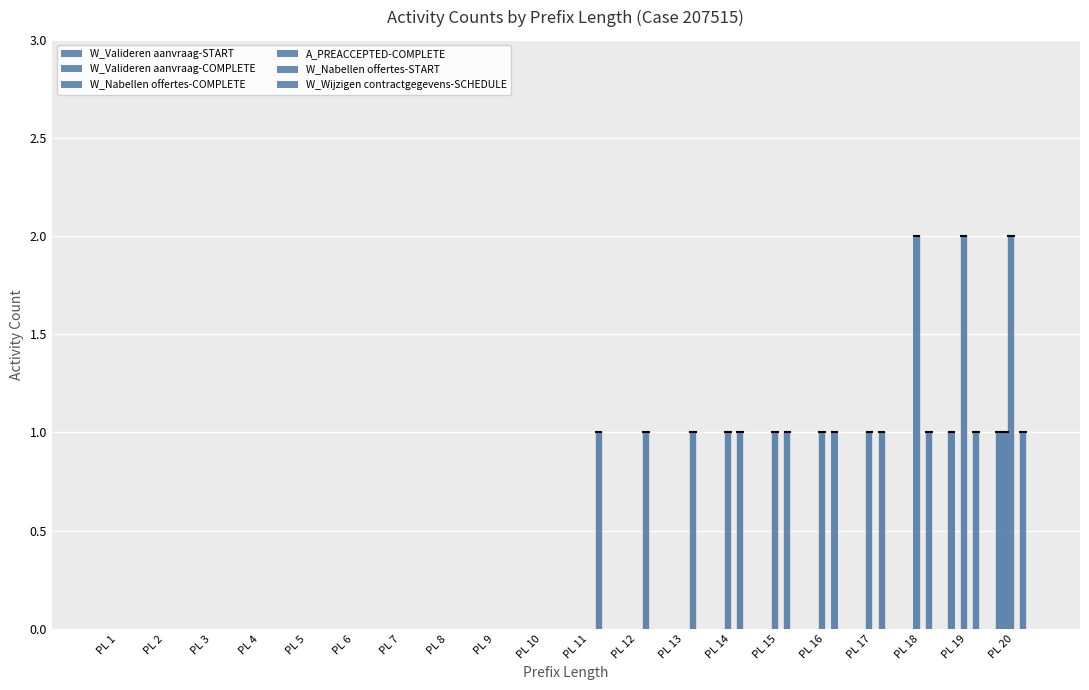

Reading left to right, list all the values displayed in this chart.

W_Valideren aanvraag-START: PL 1=0	PL 2=0	PL 3=0	PL 4=0	PL 5=0	PL 6=0	PL 7=0	PL 8=0	PL 9=0	PL 10=0	PL 11=0	PL 12=0	PL 13=0	PL 14=0	PL 15=0	PL 16=0	PL 17=0	PL 18=0	PL 19=1	PL 20=1
W_Valideren aanvraag-COMPLETE: PL 1=0	PL 2=0	PL 3=0	PL 4=0	PL 5=0	PL 6=0	PL 7=0	PL 8=0	PL 9=0	PL 10=0	PL 11=0	PL 12=0	PL 13=0	PL 14=0	PL 15=0	PL 16=0	PL 17=0	PL 18=0	PL 19=0	PL 20=1
W_Nabellen offertes-COMPLETE: PL 1=0	PL 2=0	PL 3=0	PL 4=0	PL 5=0	PL 6=0	PL 7=0	PL 8=0	PL 9=0	PL 10=0	PL 11=0	PL 12=0	PL 13=0	PL 14=1	PL 15=1	PL 16=1	PL 17=1	PL 18=2	PL 19=2	PL 20=2
A_PREACCEPTED-COMPLETE: PL 1=0	PL 2=0	PL 3=0	PL 4=0	PL 5=0	PL 6=0	PL 7=0	PL 8=0	PL 9=0	PL 10=0	PL 11=0	PL 12=0	PL 13=0	PL 14=0	PL 15=0	PL 16=0	PL 17=0	PL 18=0	PL 19=0	PL 20=0
W_Nabellen offertes-START: PL 1=0	PL 2=0	PL 3=0	PL 4=0	PL 5=0	PL 6=0	PL 7=0	PL 8=0	PL 9=0	PL 10=0	PL 11=1	PL 12=1	PL 13=1	PL 14=1	PL 15=1	PL 16=1	PL 17=1	PL 18=1	PL 19=1	PL 20=1
W_Wijzigen contractgegevens-SCHEDULE: PL 1=0	PL 2=0	PL 3=0	PL 4=0	PL 5=0	PL 6=0	PL 7=0	PL 8=0	PL 9=0	PL 10=0	PL 11=0	PL 12=0	PL 13=0	PL 14=0	PL 15=0	PL 16=0	PL 17=0	PL 18=0	PL 19=0	PL 20=0